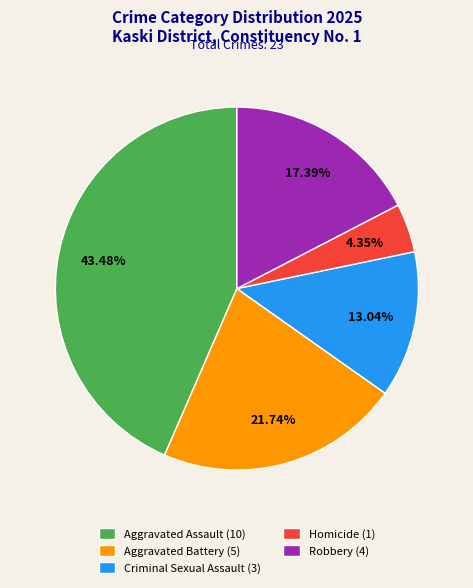

To the nearest percent, what portion does Robbery represent?

17%